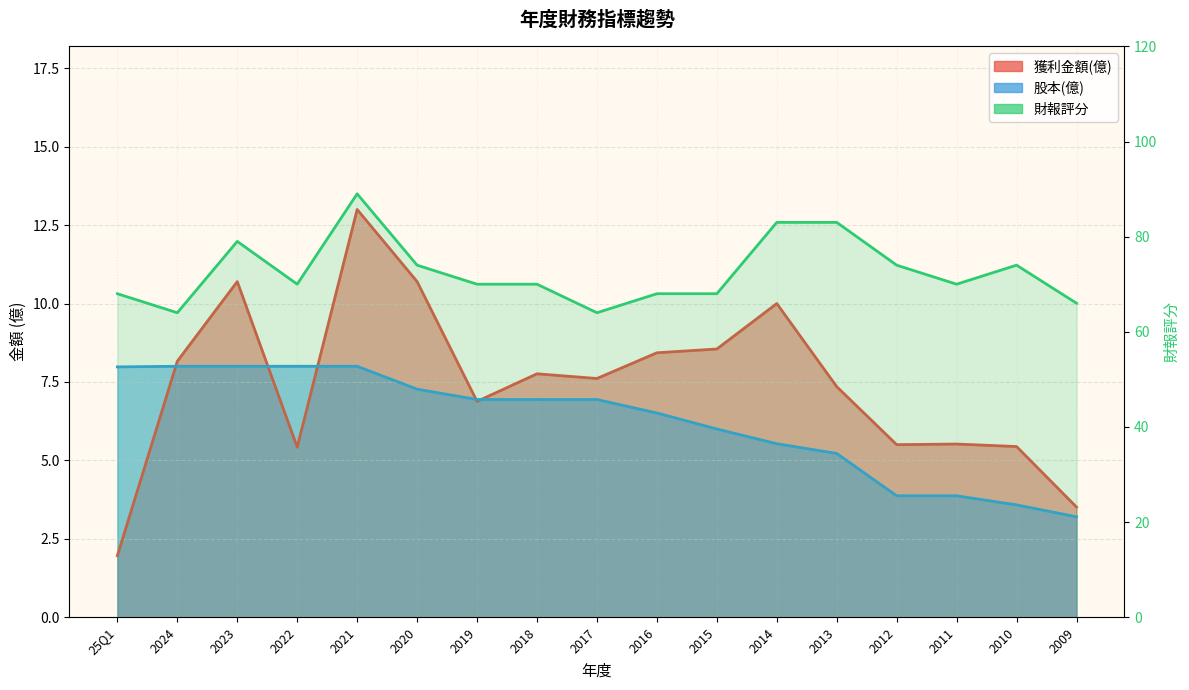

What is the average value of the 獲利金額(億) series?

7.4